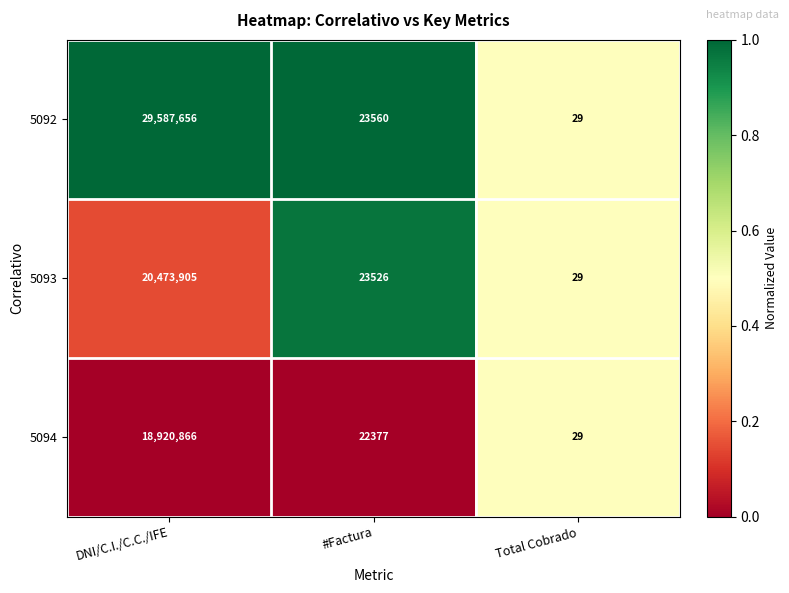

List the series in order of their peak value, highest first.

5092, 5093, 5094